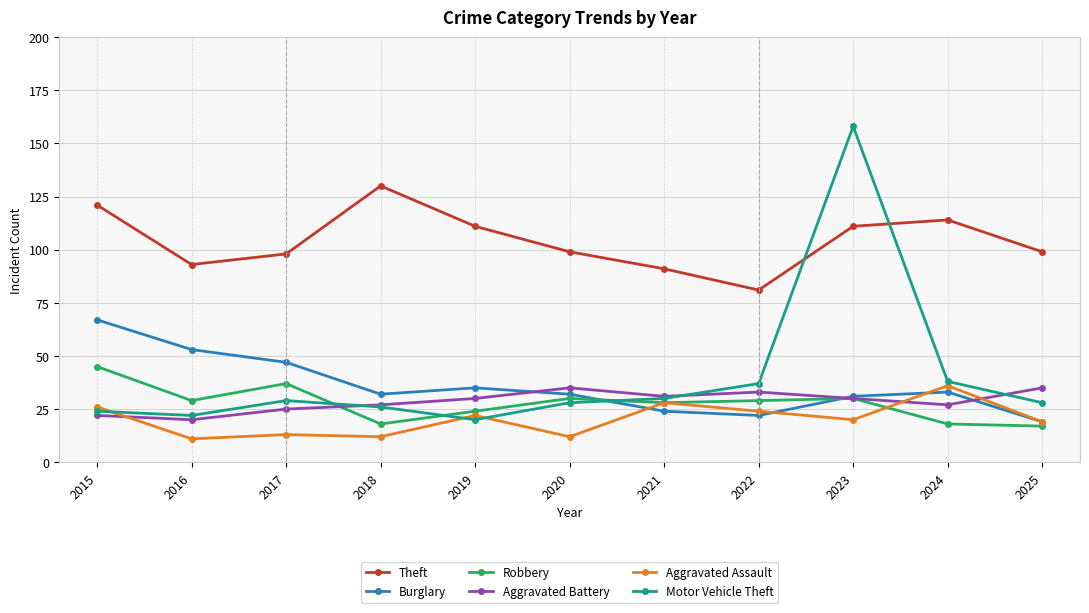

What is the spread (max minus min) of values at 2019?

91